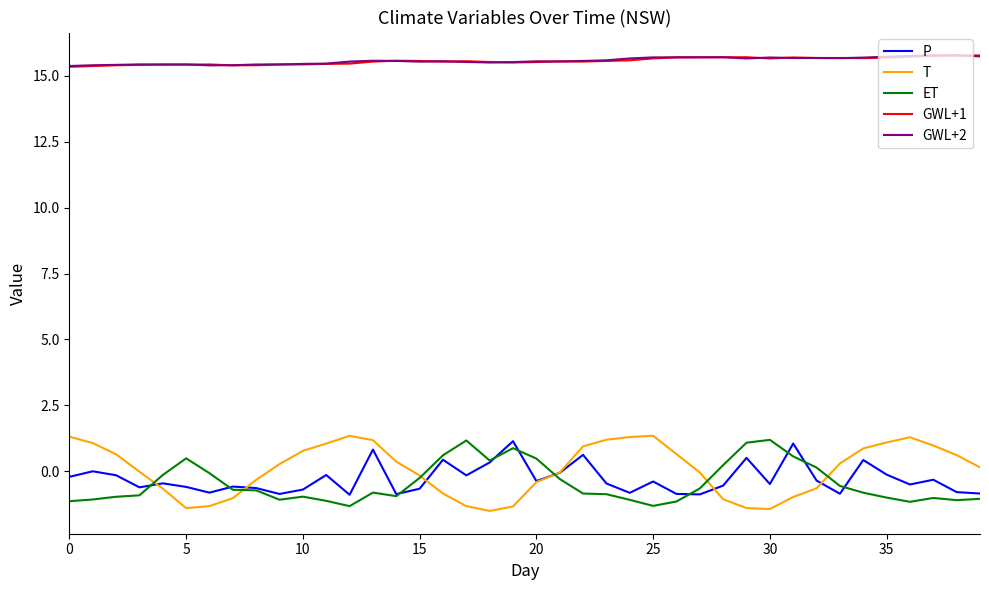

True or false: T and GWL+2 intersect in this chart.

False